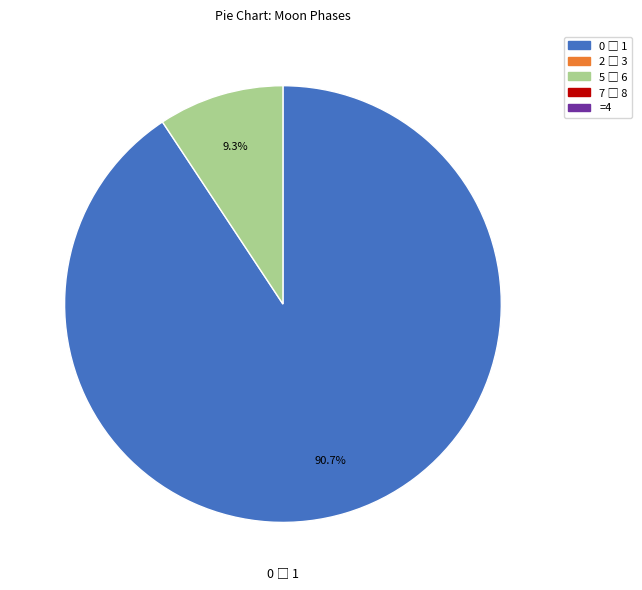

Count the number of slices in the pie.

2